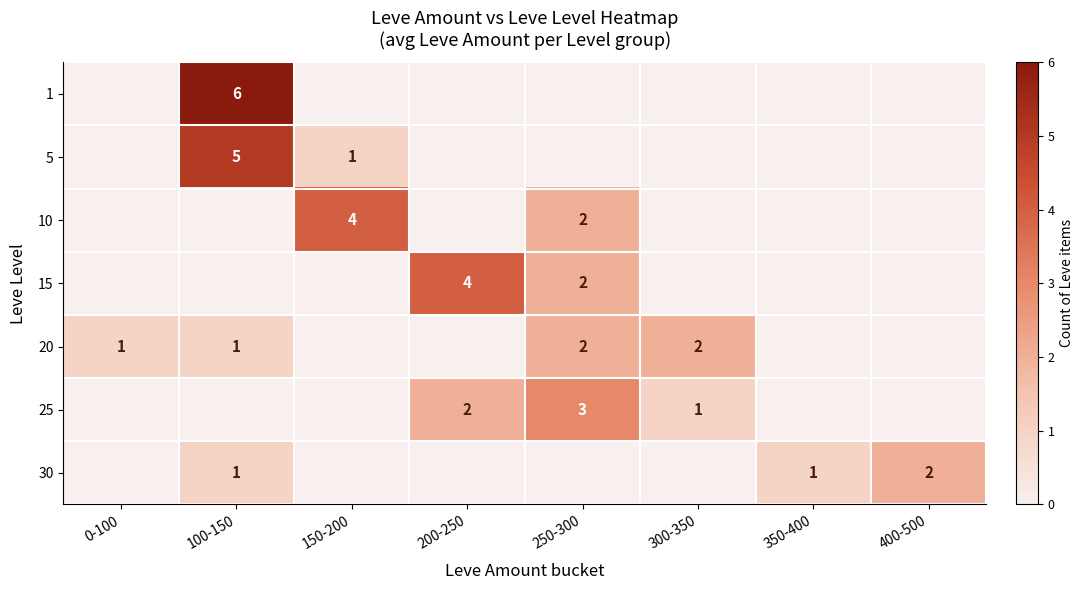

At which category is the sum across all series the highest?

100-150